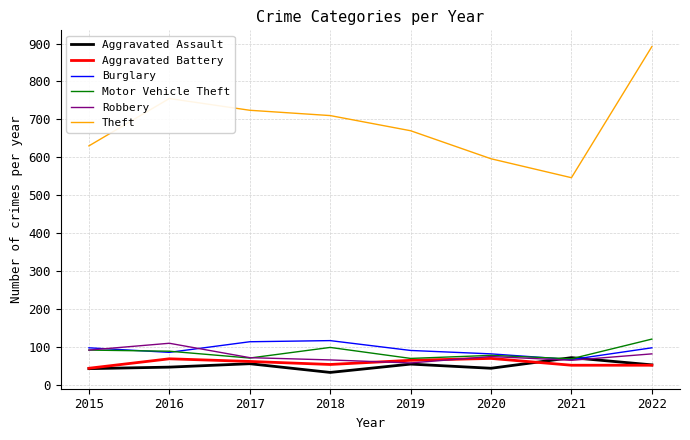

Is the value of Robbery at 2018 greater than the value of Motor Vehicle Theft at 2022?

No